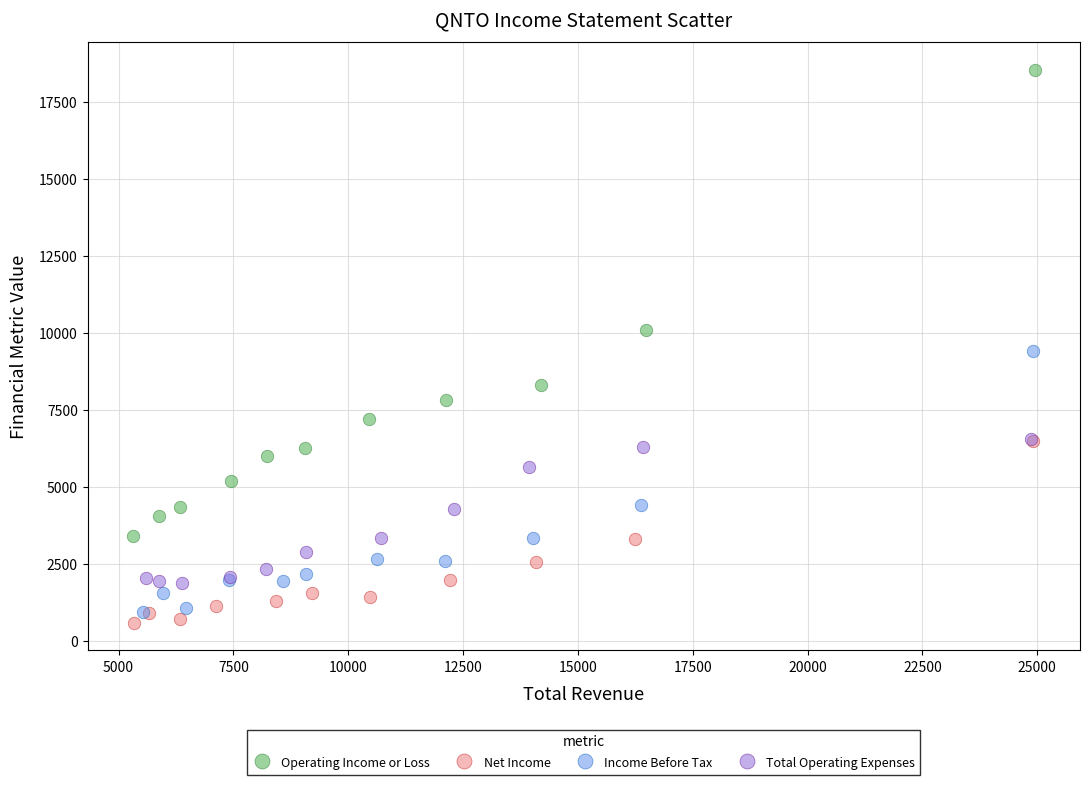

Which series has the widest spread of Y values?

Operating Income or Loss